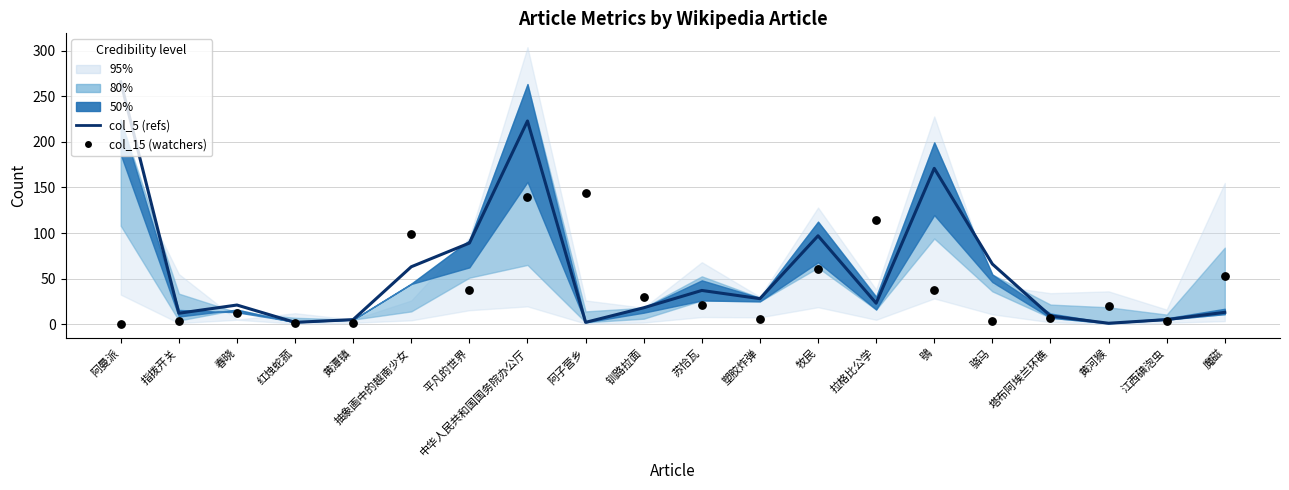

Is the value of col_15 (watchers) at 春晓 greater than the value of col_5 (refs) at 拉格比公学?

No